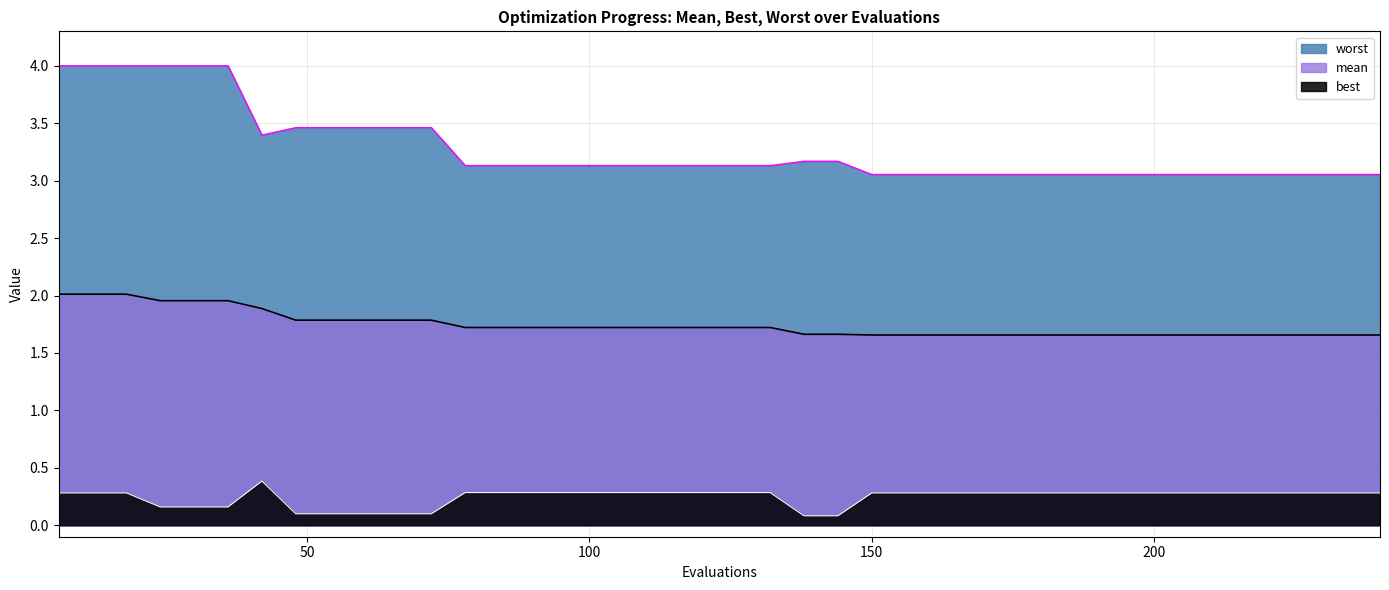

True or false: best and worst cross at least once.

False